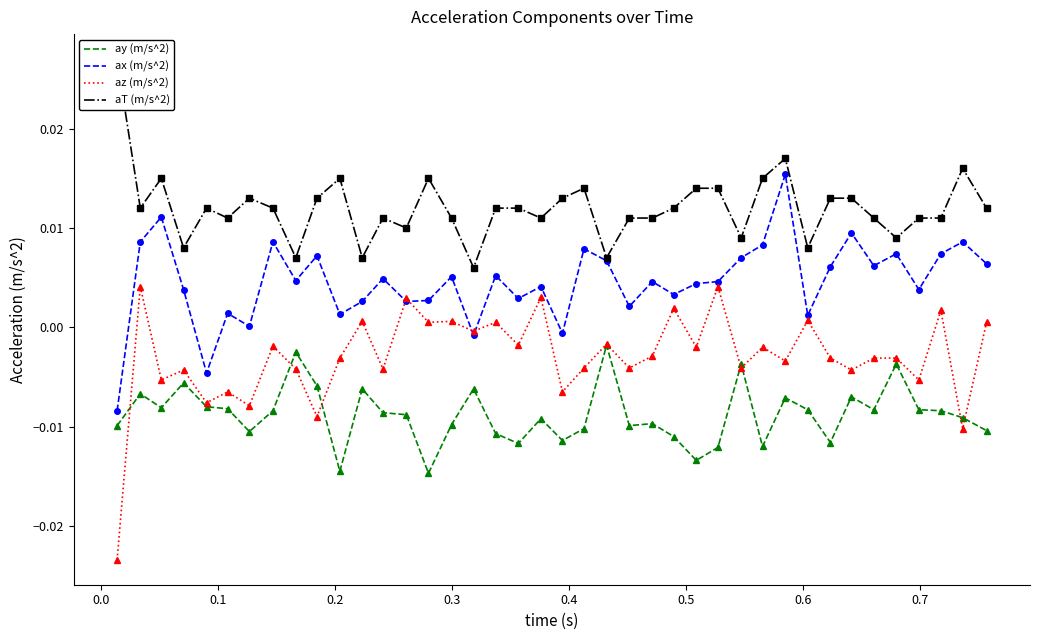

True or false: ax (m/s^2) and ay (m/s^2) intersect in this chart.

False